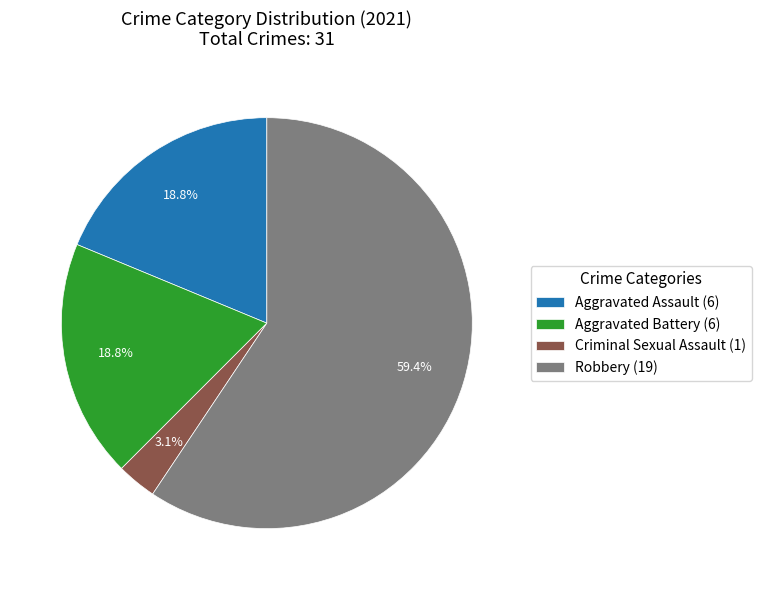

Combined, do Aggravated Battery (6) and Aggravated Assault (6) account for over 50%?

No